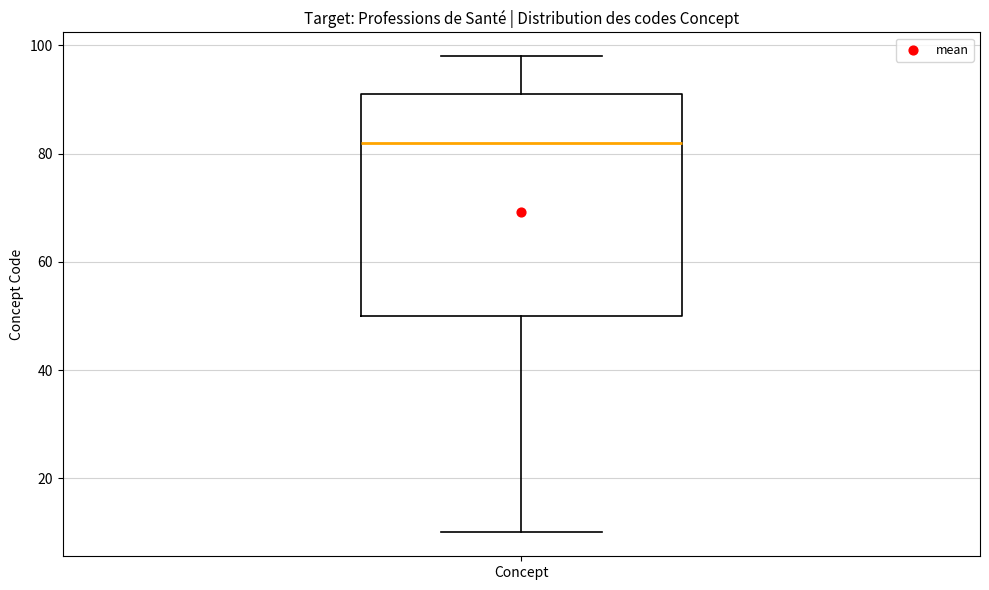

Read this box plot against the y-axis: the position of the median line, the range covered by the box, and the ends of both whiskers. The values are not printed on the chart, so give them approximately, as read against the axis.

median 82, box 50 to 92, whiskers 10 to 98